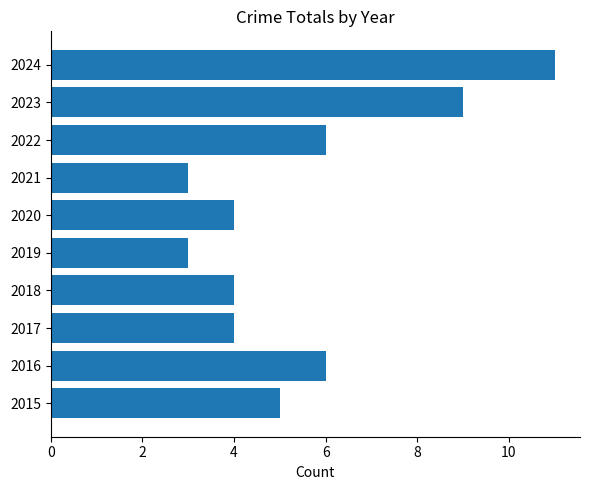

What value does the data have at 2019?

3